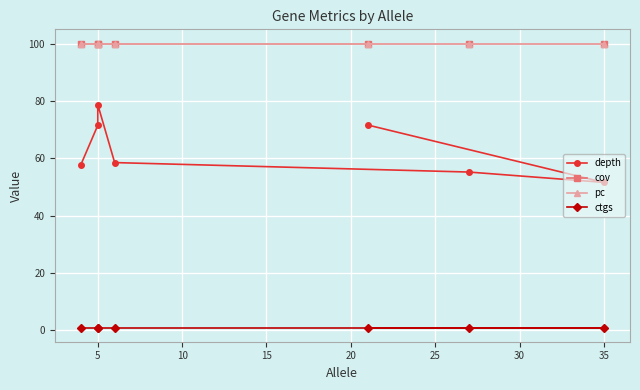

What are all the series names shown in the legend?

depth, cov, pc, ctgs